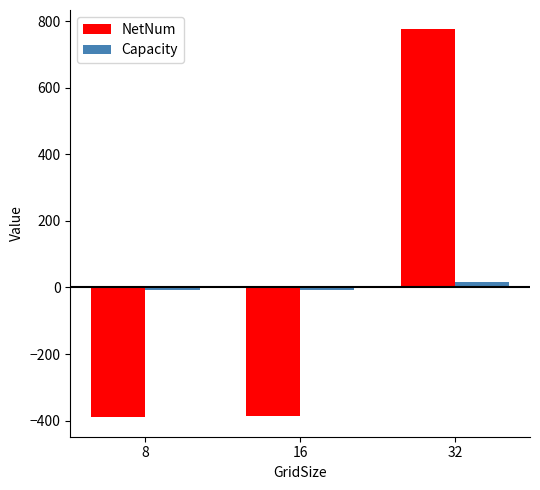

Where does the Capacity series first go above -8?

32